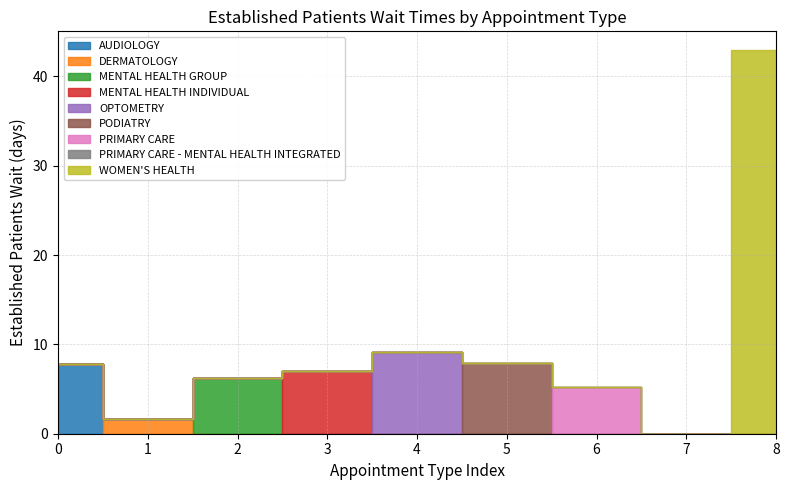

The value at DERMATOLOGY is 2.3. True or false?

False